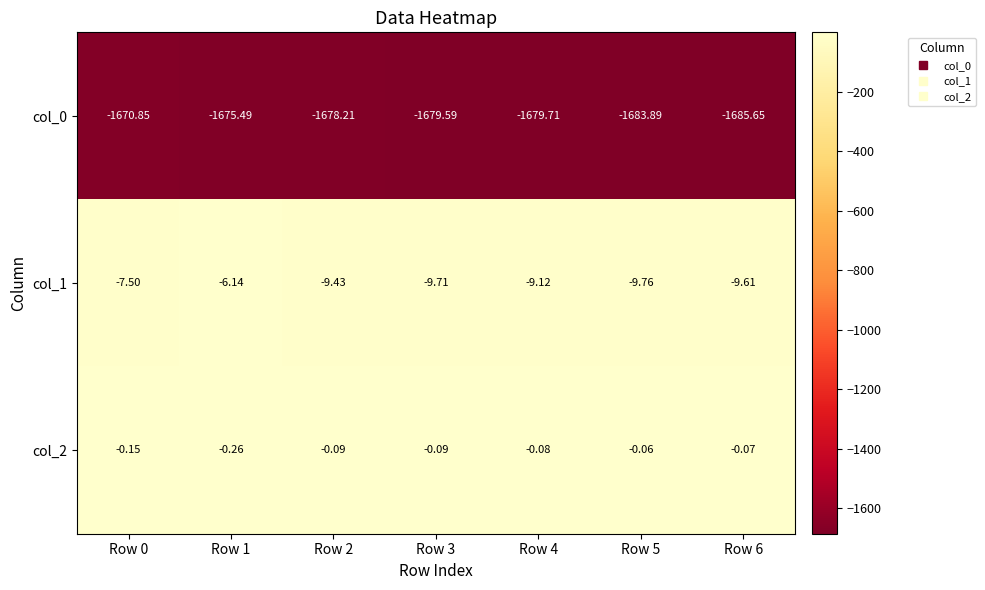

Count the number of data series in this chart.

3